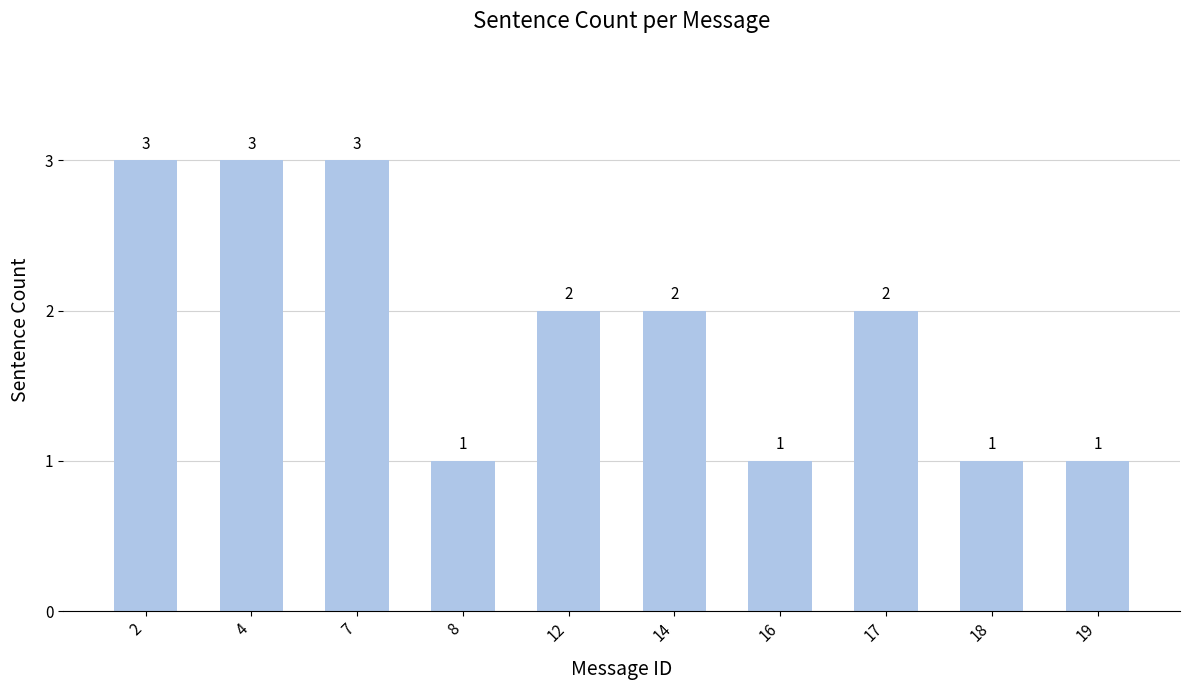

What is the greatest value displayed?

3